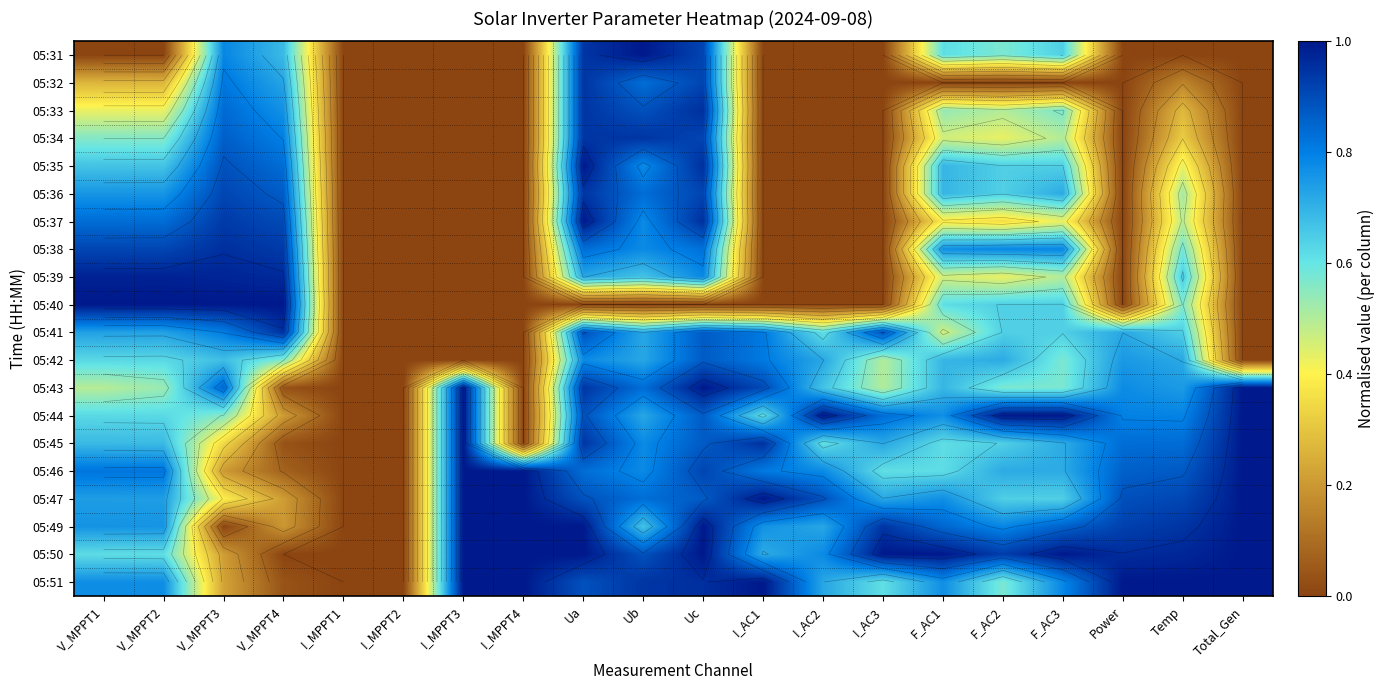

At which label is 05:34 closest to 0?

I_MPPT1